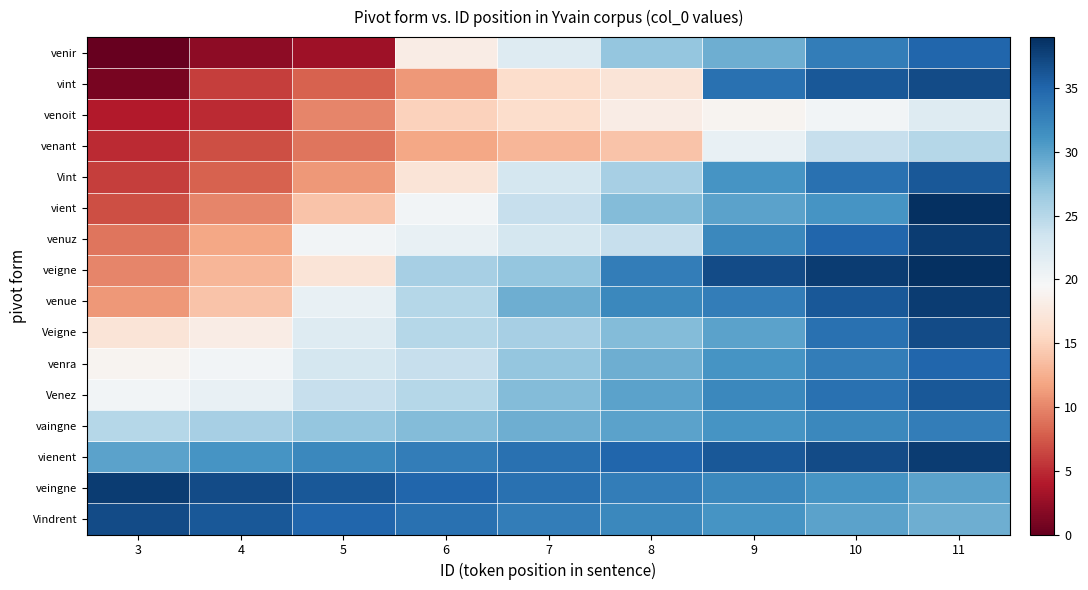

Reading left to right, extract all data points from this chart.

venir: 3=0	4=2	5=3	6=18	7=22	8=27	9=29	10=33	11=35
vint: 3=1	4=6	5=8	6=11	7=16	8=17	9=34	10=36	11=37
venoit: 3=4	4=5	5=10	6=15	7=16	8=18	9=19	10=20	11=22
venant: 3=5	4=7	5=9	6=12	7=13	8=14	9=21	10=24	11=25
Vint: 3=6	4=8	5=11	6=17	7=23	8=26	9=31	10=34	11=36
vient: 3=7	4=10	5=14	6=20	7=24	8=28	9=30	10=31	11=39
venuz: 3=9	4=12	5=20	6=21	7=23	8=24	9=32	10=35	11=38
veigne: 3=10	4=13	5=17	6=26	7=27	8=33	9=37	10=38	11=39
venue: 3=11	4=14	5=21	6=25	7=29	8=32	9=33	10=36	11=38
Veigne: 3=17	4=18	5=22	6=25	7=26	8=28	9=30	10=34	11=37
venra: 3=19	4=20	5=23	6=24	7=27	8=29	9=31	10=33	11=35
Venez: 3=20	4=21	5=24	6=25	7=28	8=30	9=32	10=34	11=36
vaingne: 3=25	4=26	5=27	6=28	7=29	8=30	9=31	10=32	11=33
vienent: 3=30	4=31	5=32	6=33	7=34	8=35	9=36	10=37	11=38
veingne: 3=38	4=37	5=36	6=35	7=34	8=33	9=32	10=31	11=30
Vindrent: 3=37	4=36	5=35	6=34	7=33	8=32	9=31	10=30	11=29